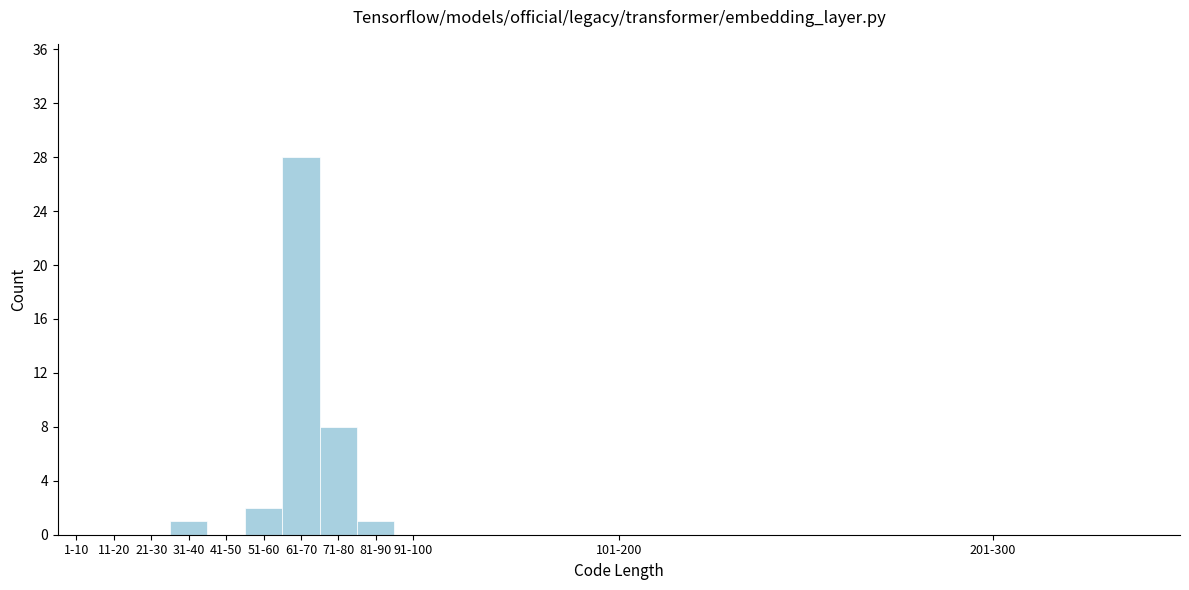

Reading right to left, what are all the values shown in this chart?

201-300=0	101-200=0	91-100=0	81-90=1	71-80=8	61-70=28	51-60=2	41-50=0	31-40=1	21-30=0	11-20=0	1-10=0